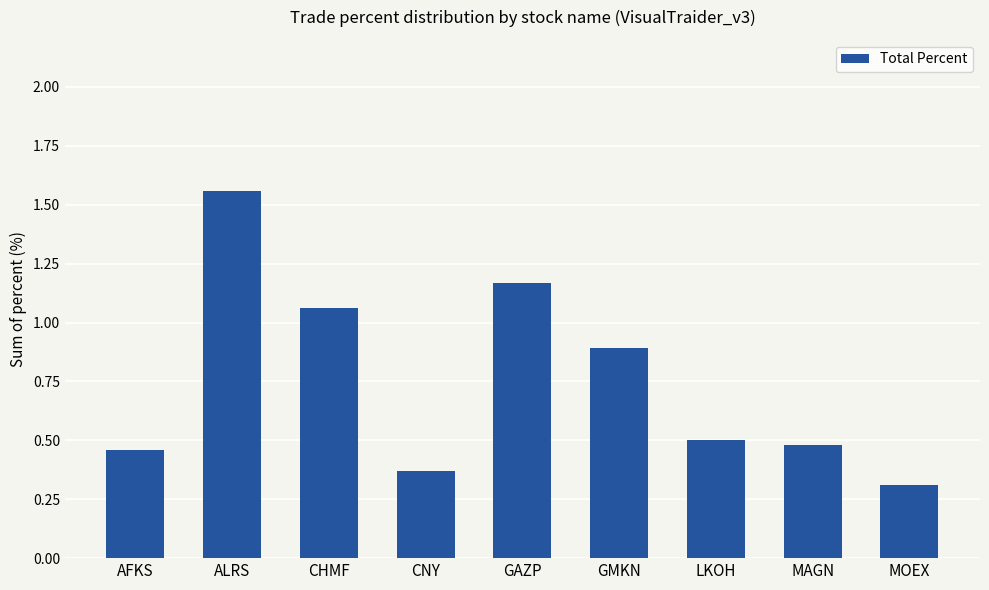

The chart shows a value of 0.5 at LKOH. True or false?

True